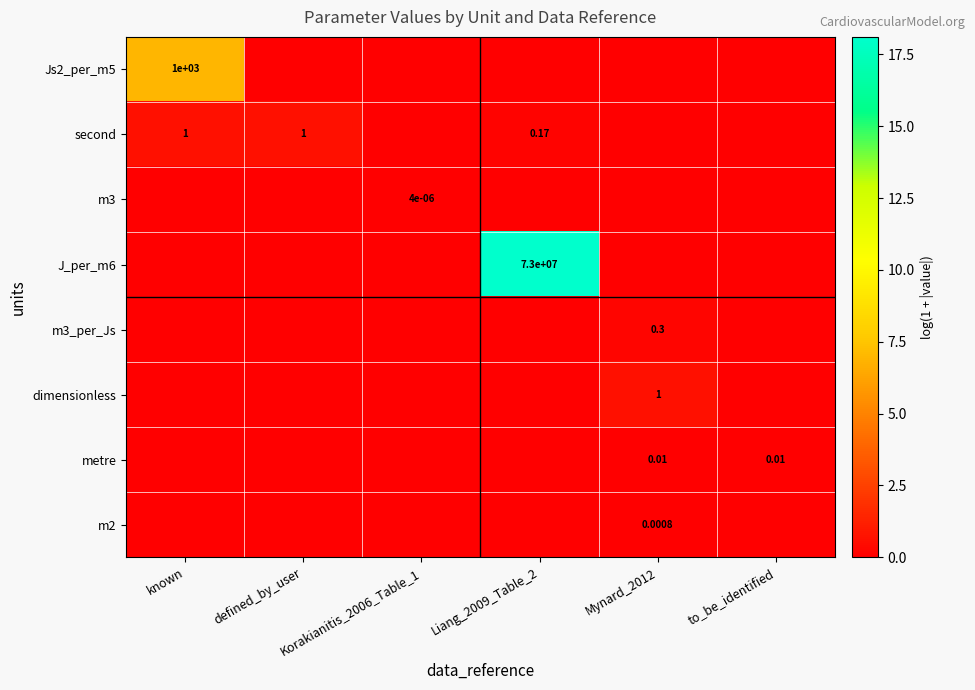

The value of Js2_per_m5 at Mynard_2012 is 3.1. True or false?

False